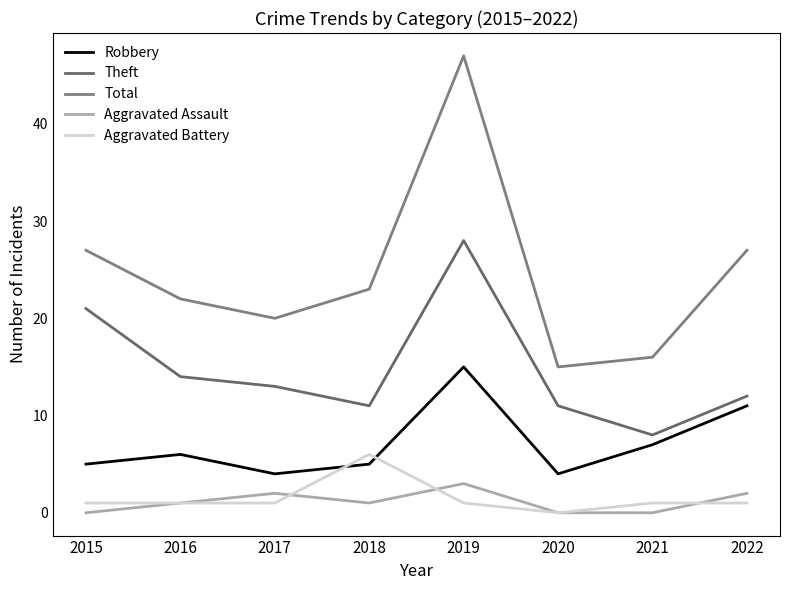

What is the difference between the second highest and second lowest values in the Robbery series?

7